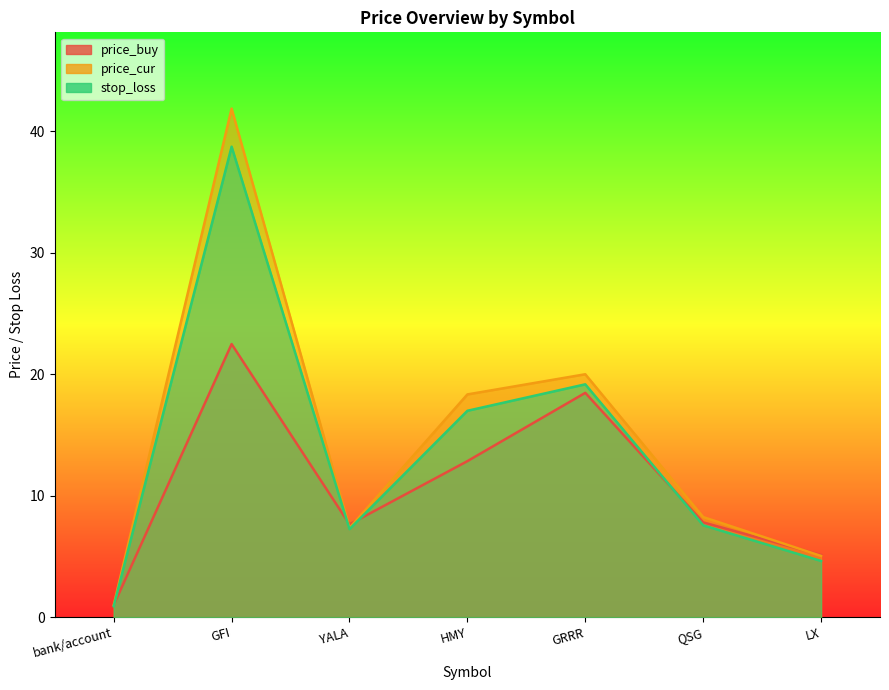

What is the difference between the highest and lowest values at HMY?

5.5